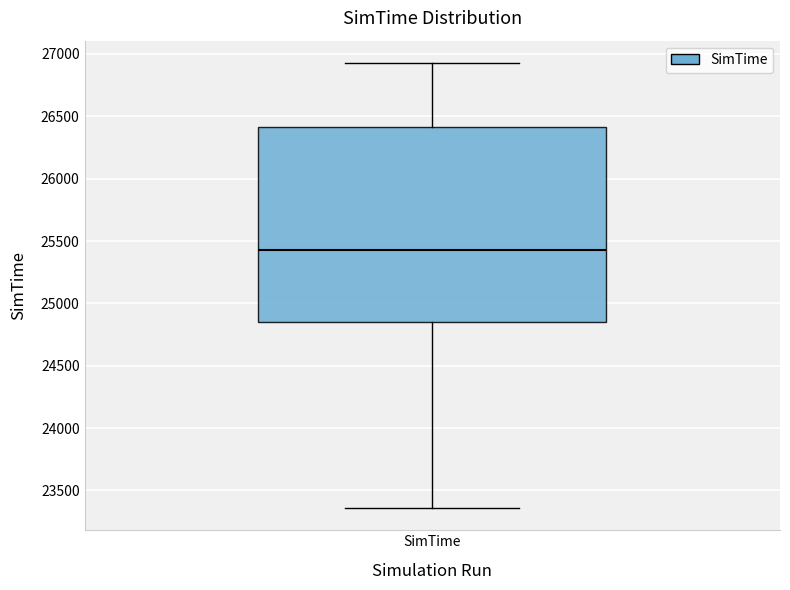

Read this box plot against the y-axis: the position of the median line, the range covered by the box, and the ends of both whiskers. The values are not printed on the chart, so give them approximately, as read against the axis.

median 25450, box 24850 to 26400, whiskers 23350 to 26950